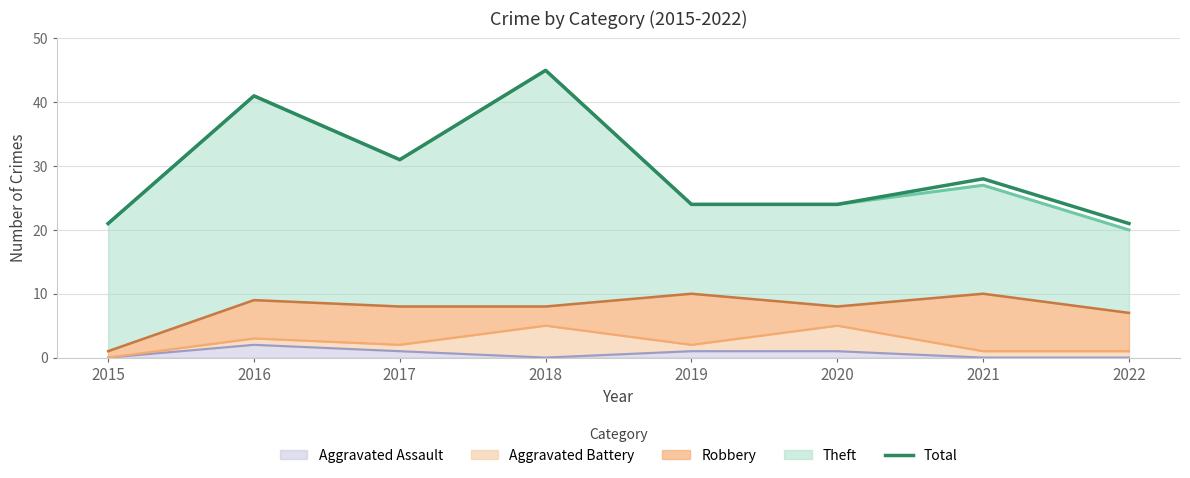

How many points are higher than both their immediate neighbors (excluding endpoints)?

3